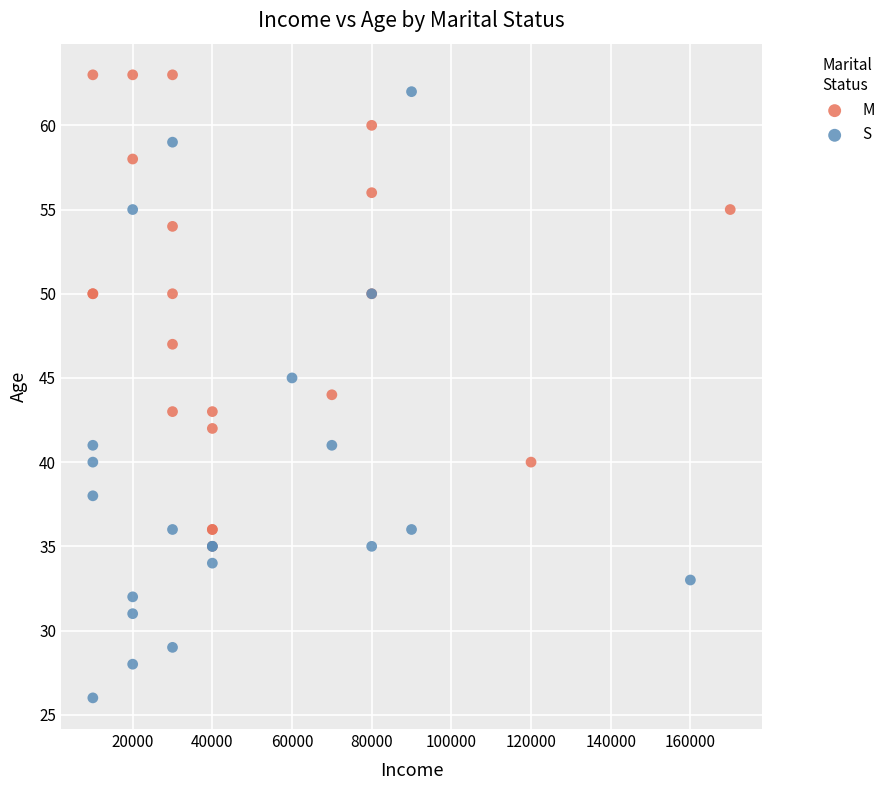

Which series contains the lowest Y value?

S